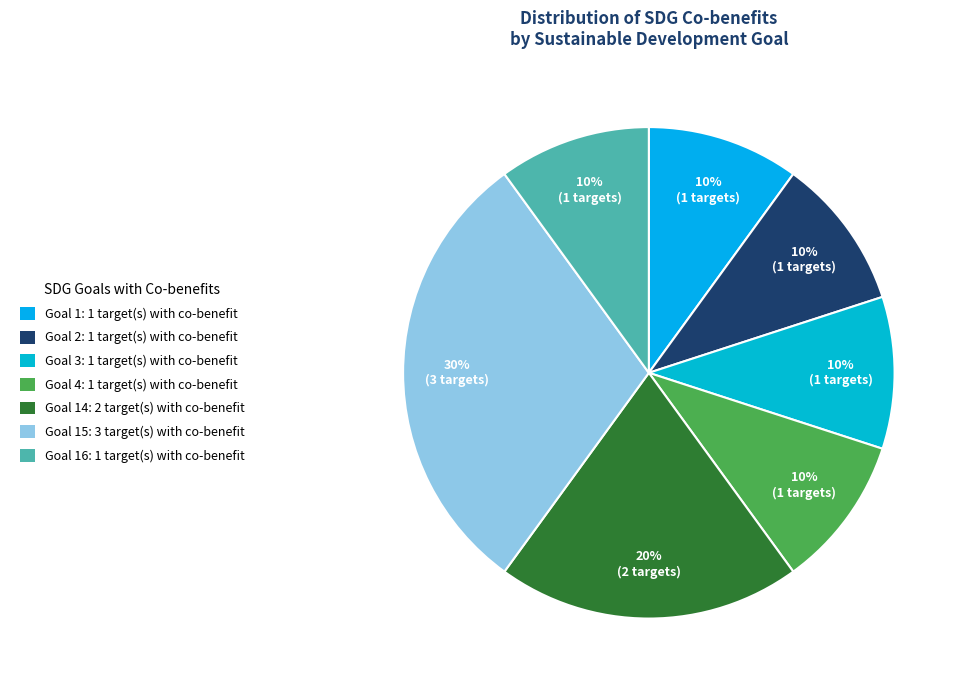

How many segments does this pie chart have?

7